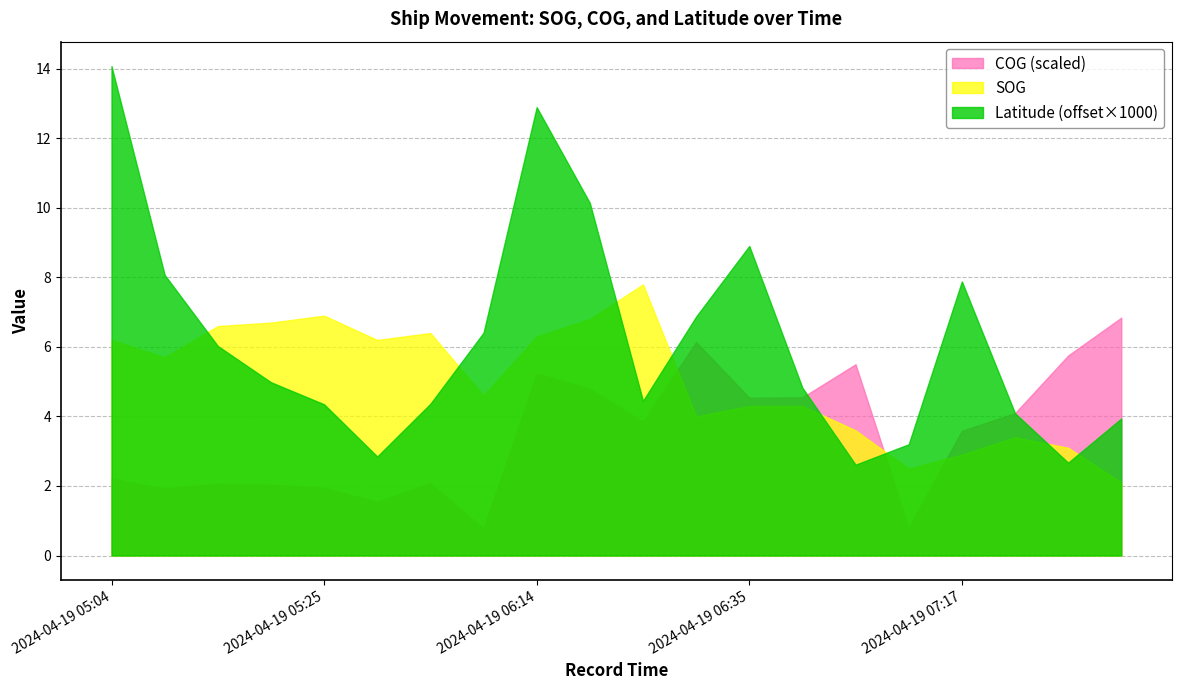

Which series has the largest total across all categories?

Latitude (offset×1000)